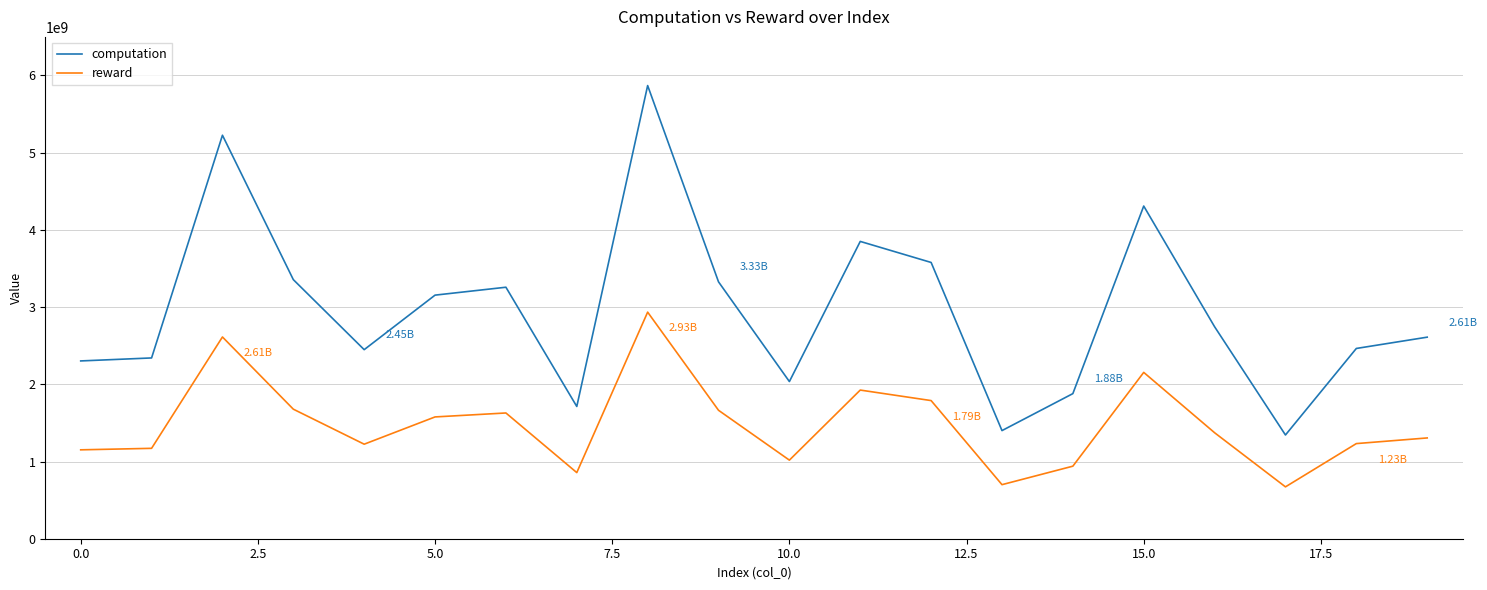

True or false: computation and reward cross at least once.

False